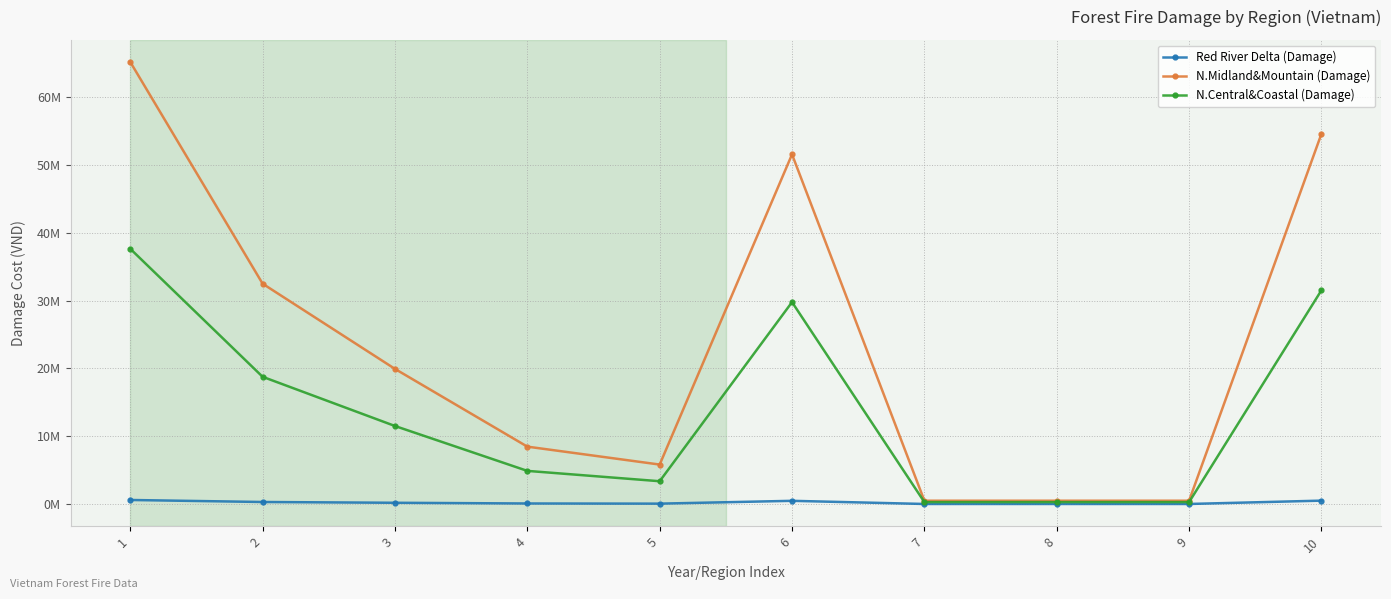

What are all the series names shown in the legend?

Red River Delta (Damage), N.Midland&Mountain (Damage), N.Central&Coastal (Damage)